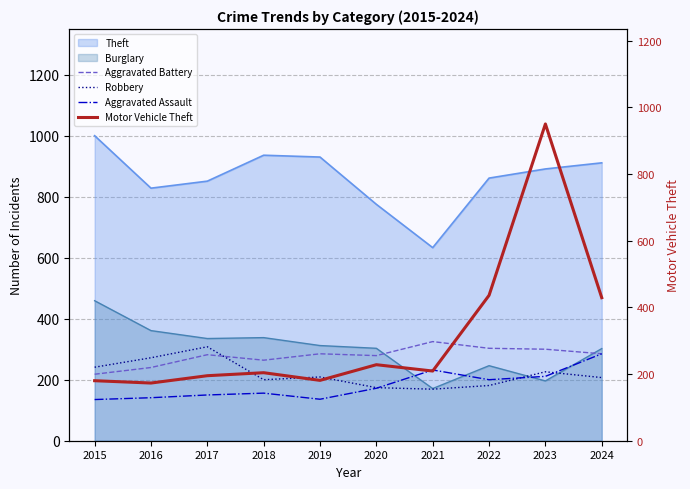

What is the highest value of the Robbery series?

308